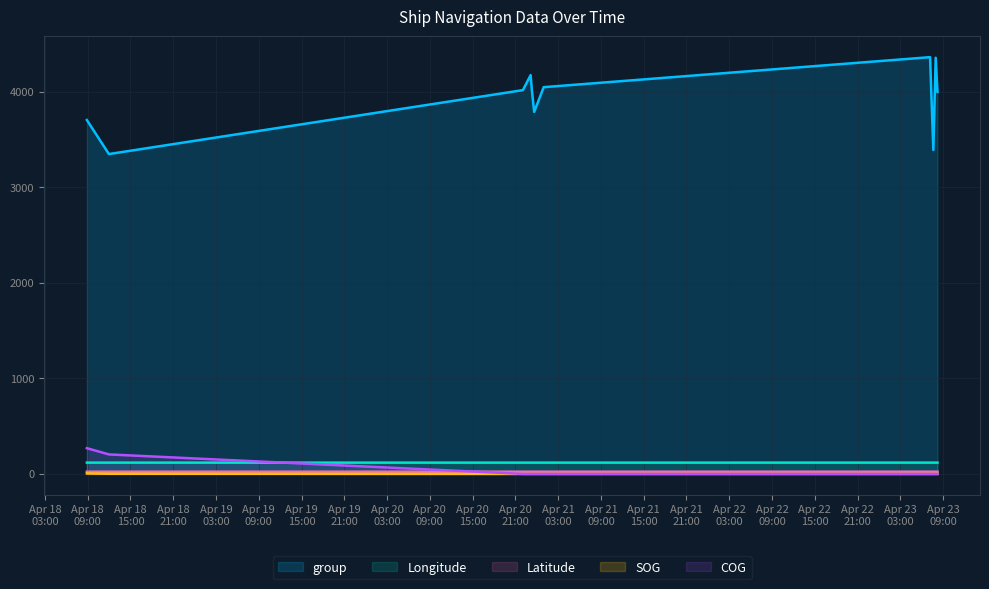

True or false: SOG and Latitude intersect in this chart.

False